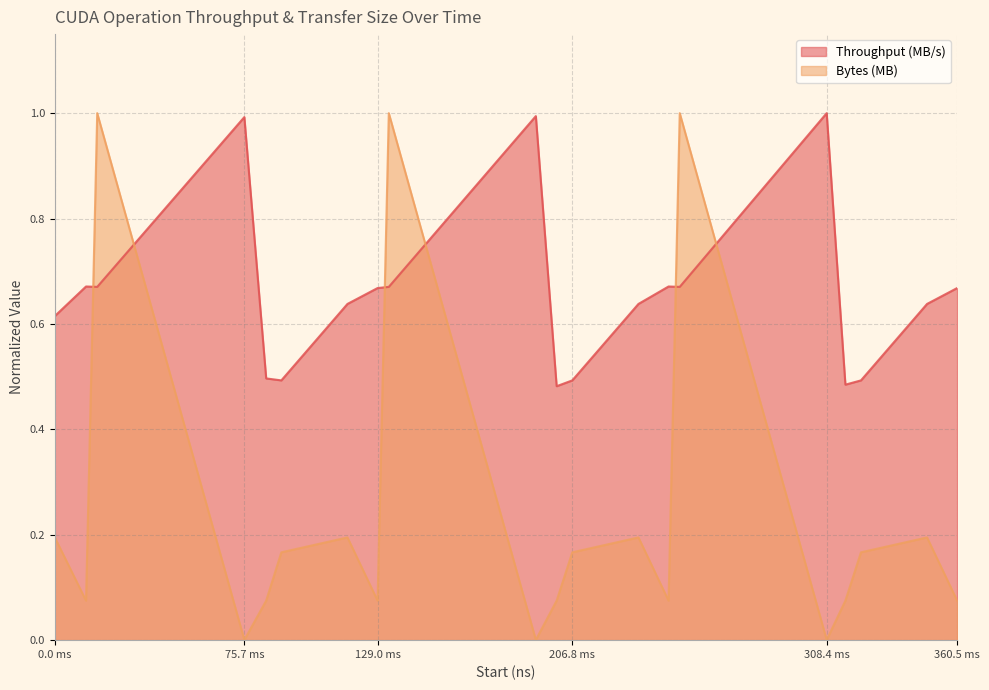

True or false: Throughput (MB/s) has a value of 1.2 at 4406288920.

False